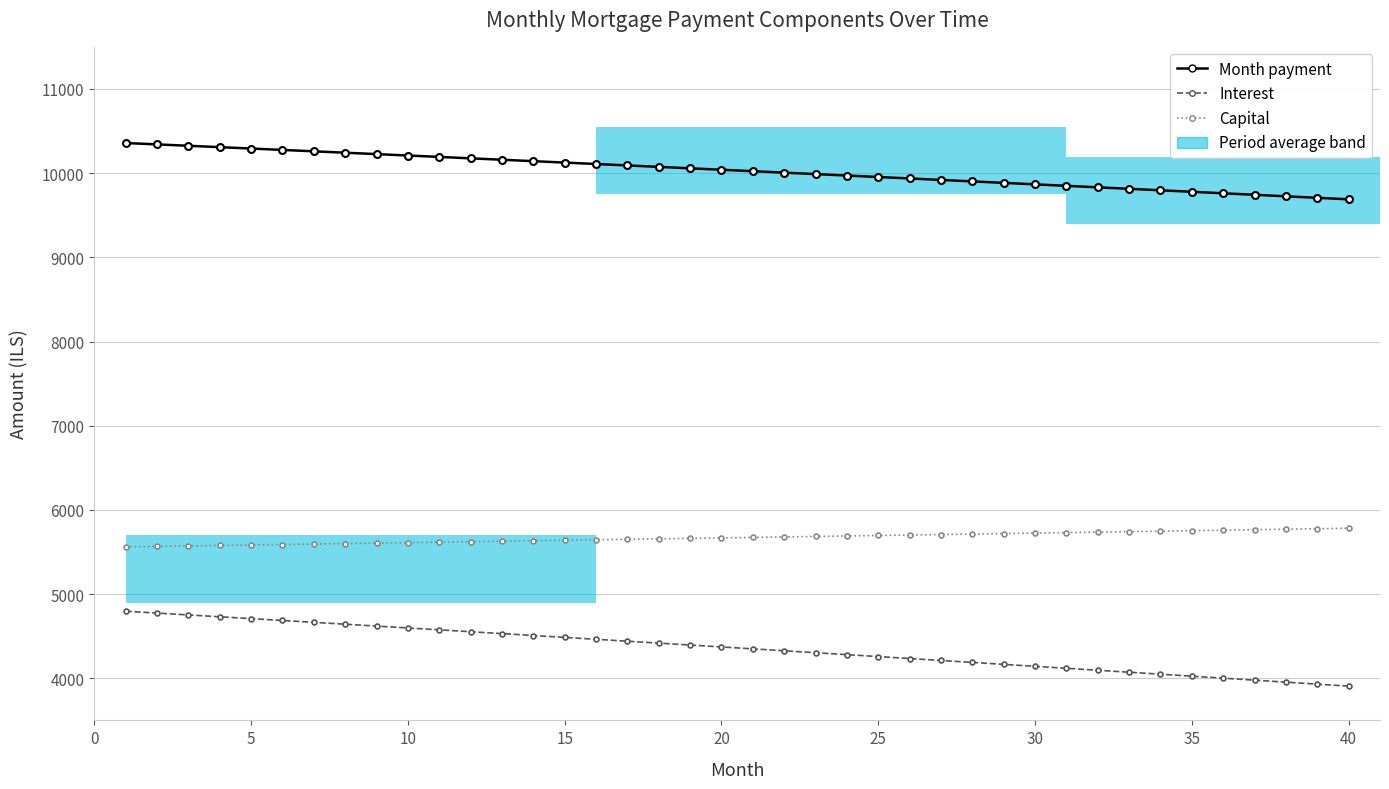

What is the spread (max minus min) of values at 35?

5753.3